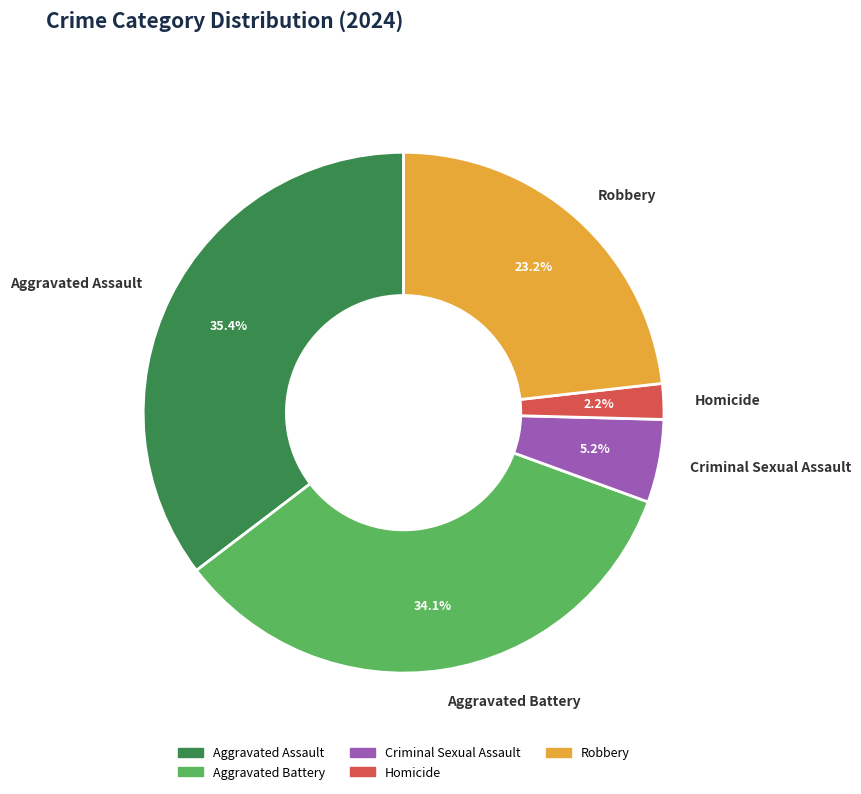

The Robbery slice represents 9% of the pie. True or false?

False